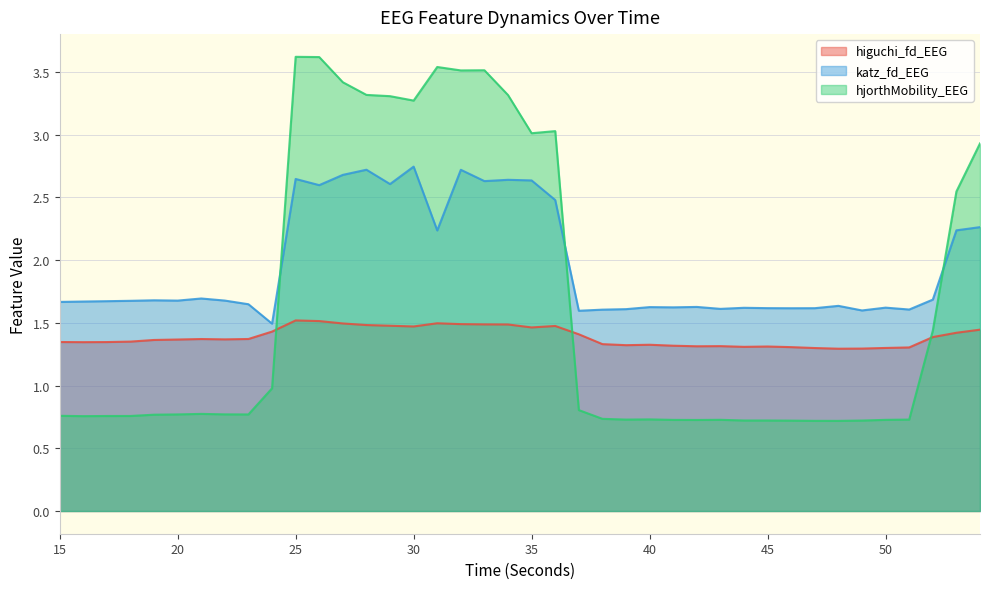

At which label does higuchi_fd_EEG reach its peak?

25